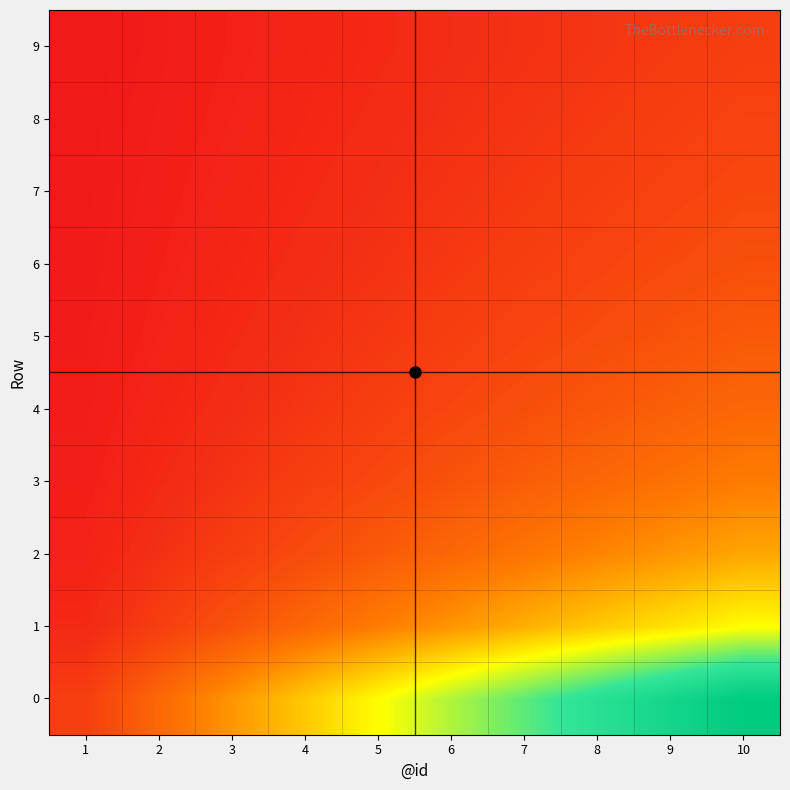

Which has a higher value, 1 or 2?

2